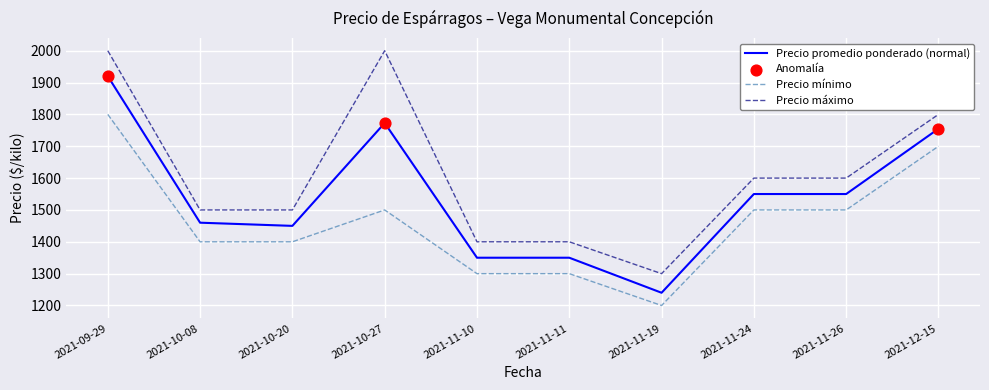

What is the total value across all series at 2021-11-26?

4650